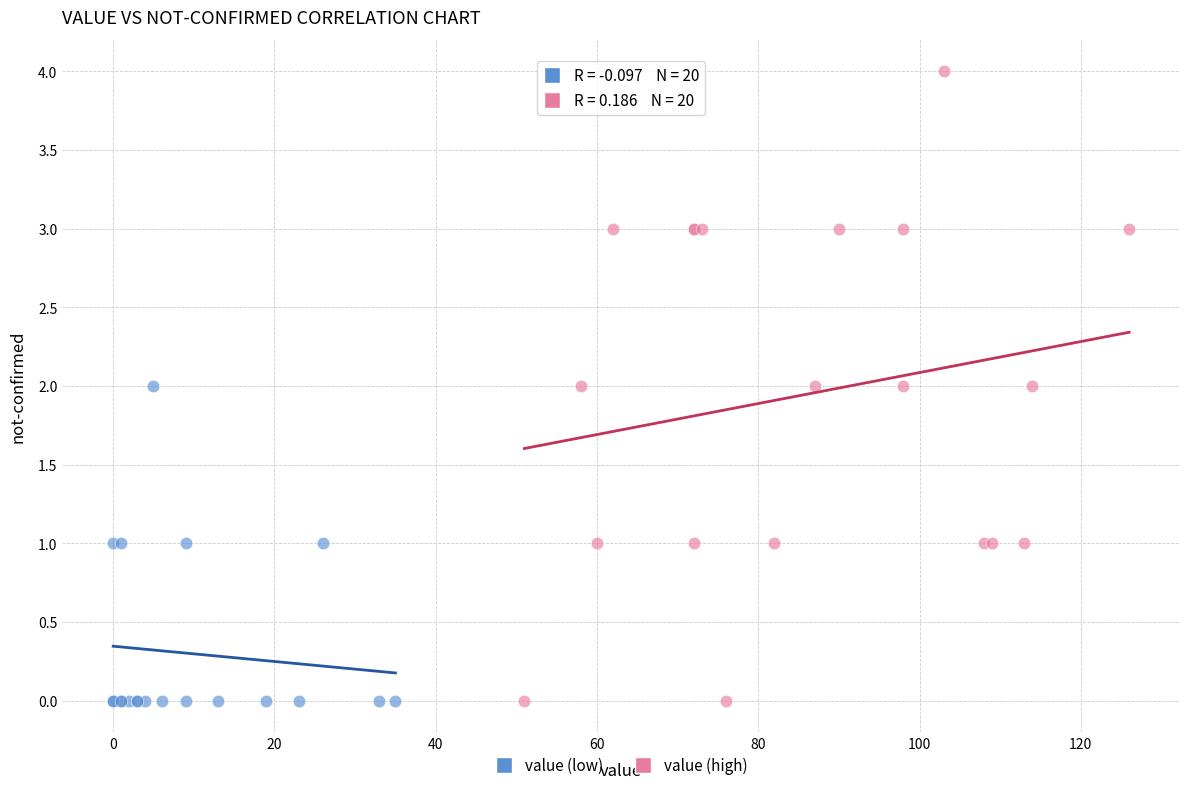

Which series has the largest Y range (max minus min)?

value (high)